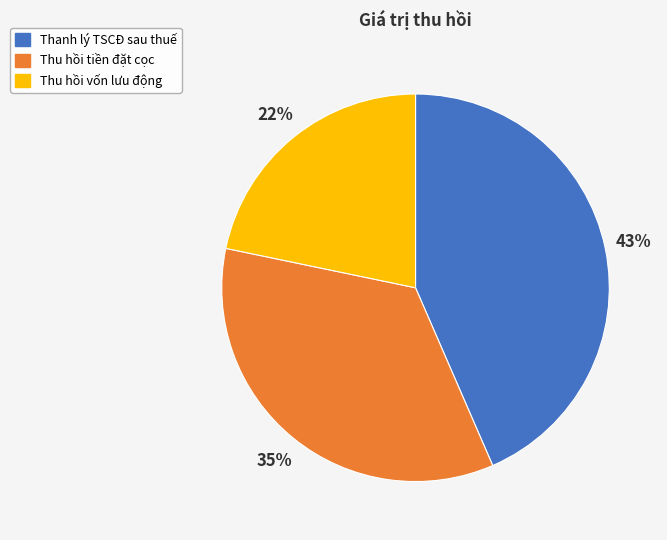

Which slice is the largest?

Thanh lý TSCĐ sau thuế